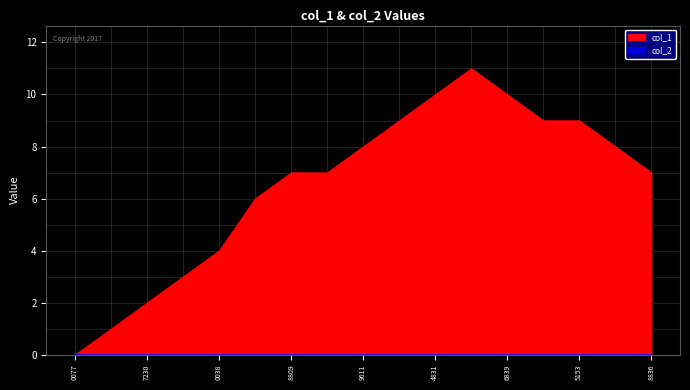

In col_1, how many points are higher than both neighbors (excluding endpoints)?

1